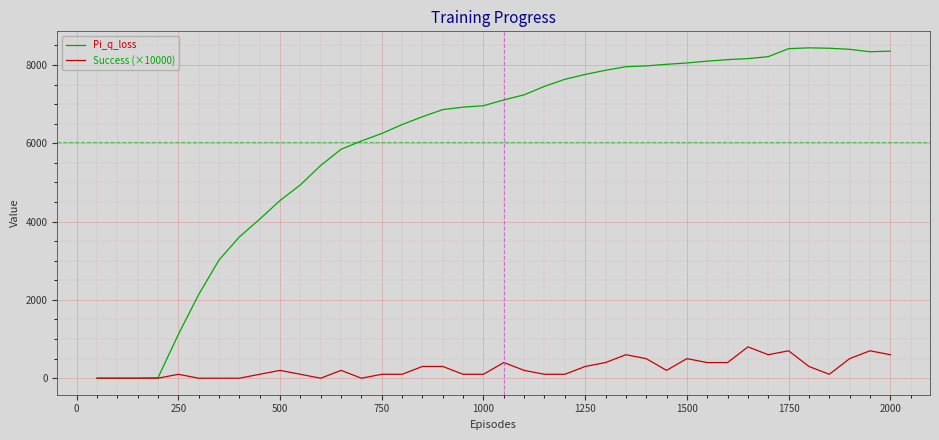

Which series has the widest spread of values?

Pi_q_loss